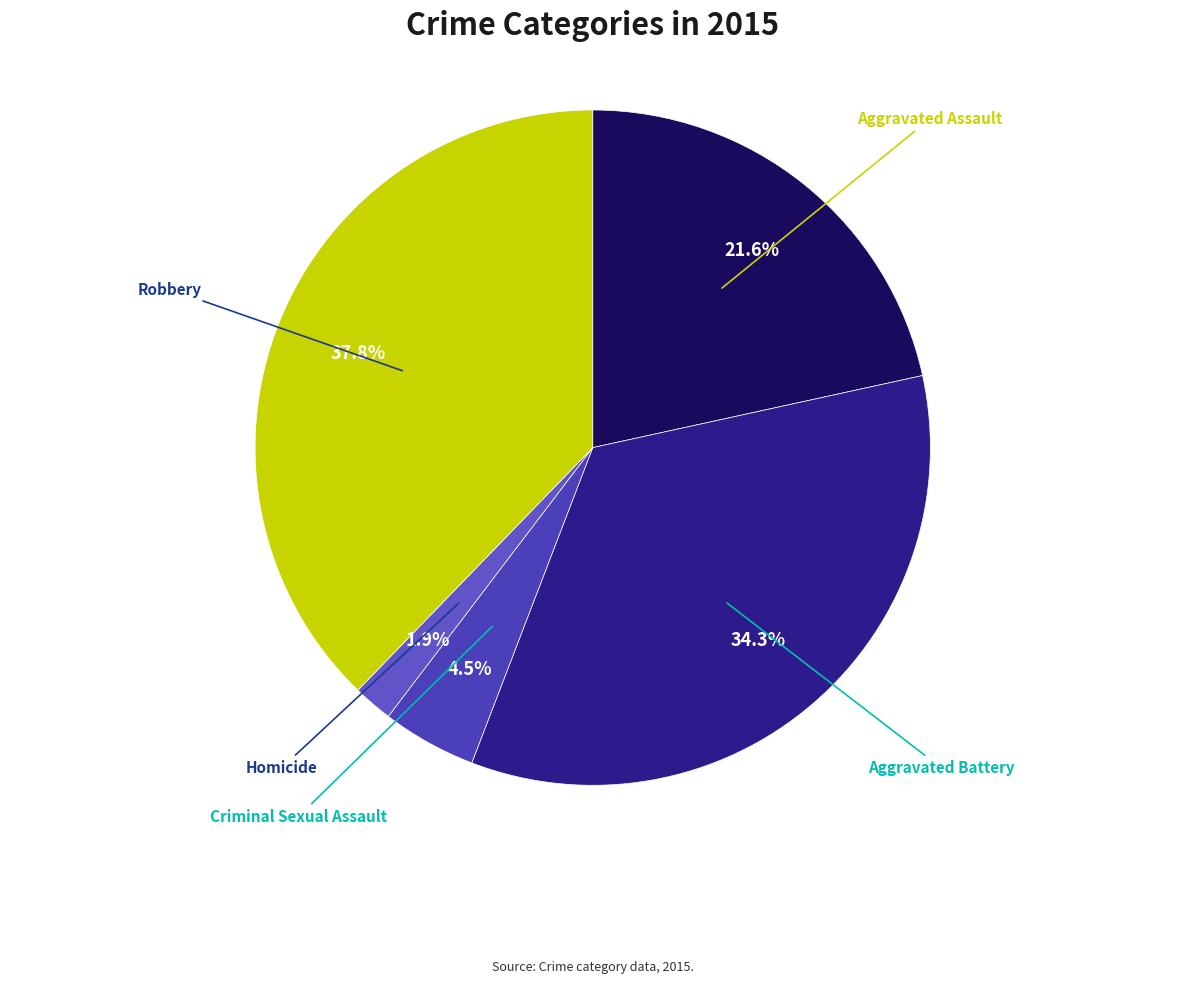

Rank the categories by value from lowest to highest.

Homicide, Criminal Sexual Assault, Aggravated Assault, Aggravated Battery, Robbery